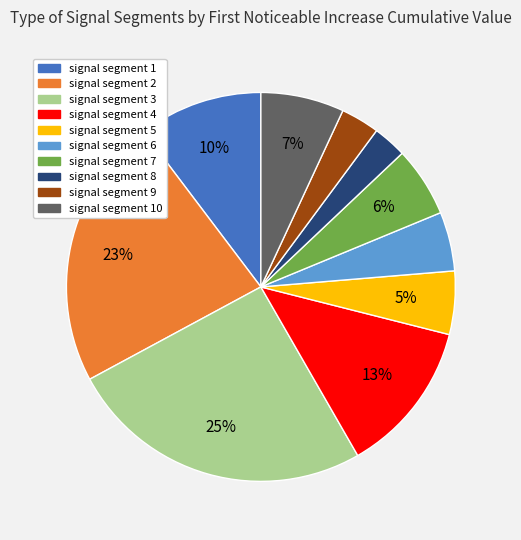

Does any single category account for the majority?

No